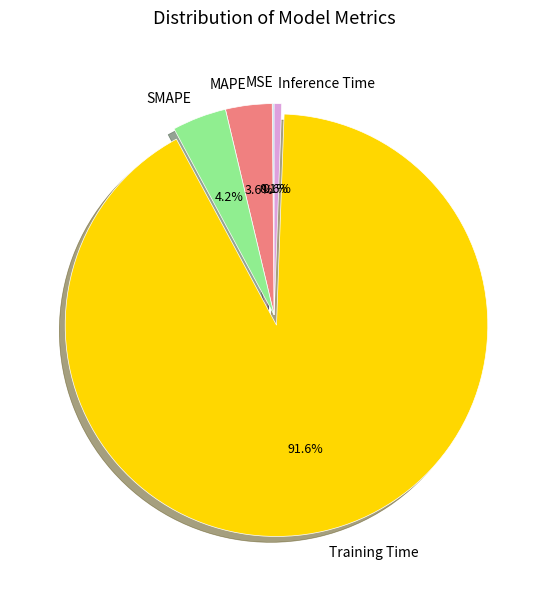

To the nearest percent, what portion does SMAPE represent?

4%